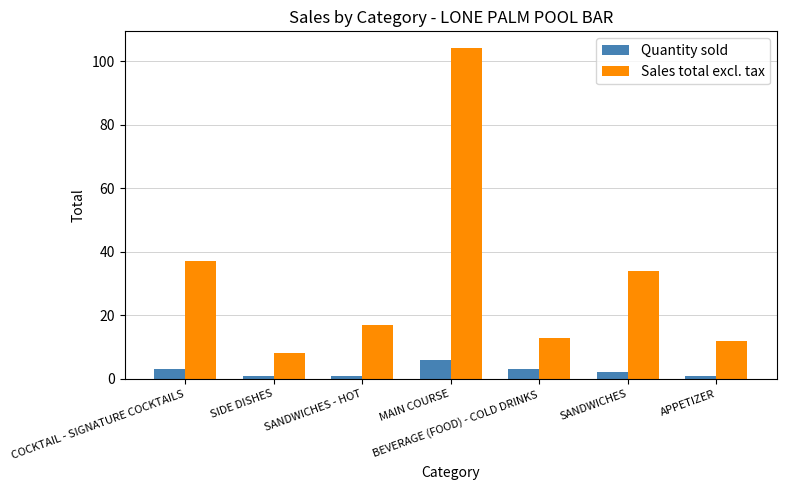

At which label does Quantity sold first exceed 2?

COCKTAIL - SIGNATURE COCKTAILS